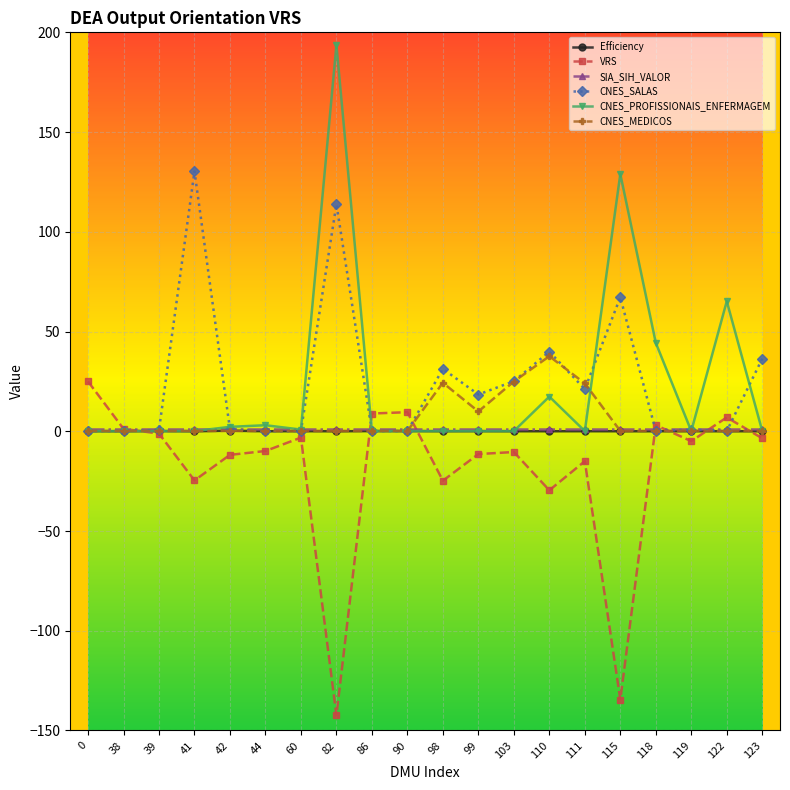

Which series changed the most between 82 and 115?

CNES_PROFISSIONAIS_ENFERMAGEM